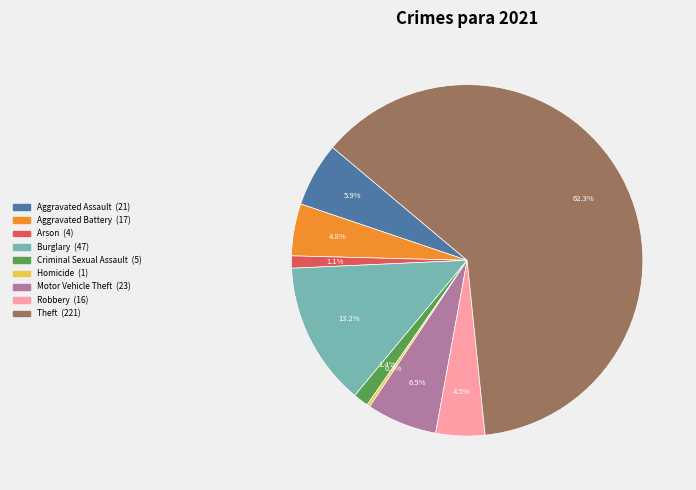

Which category has the smallest portion of the pie?

Homicide